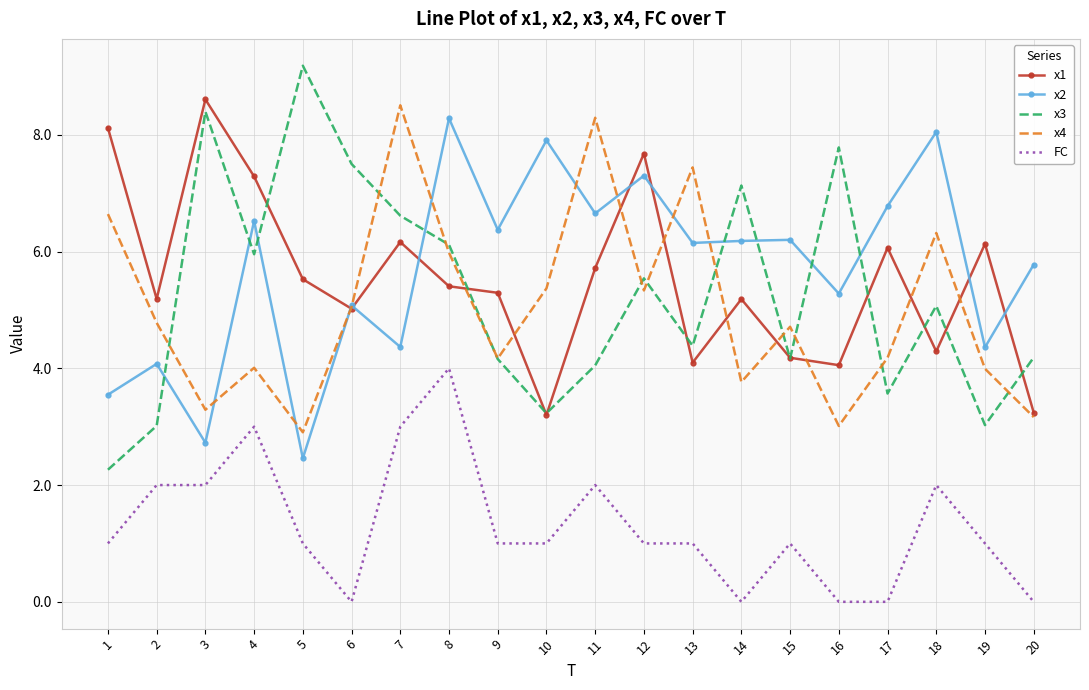

True or false: x1 has more than 1 interior local peaks.

True